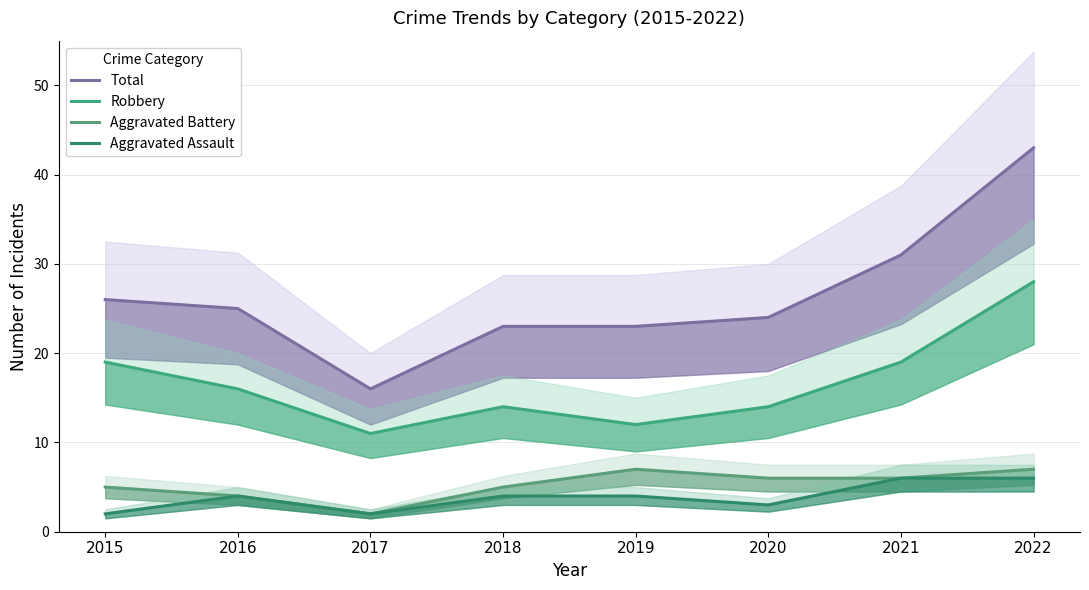

Reading left to right, what are all the values shown in this chart?

Total: 2015=26	2016=25	2017=16	2018=23	2019=23	2020=24	2021=31	2022=43
Robbery: 2015=19	2016=16	2017=11	2018=14	2019=12	2020=14	2021=19	2022=28
Aggravated Battery: 2015=5	2016=4	2017=2	2018=5	2019=7	2020=6	2021=6	2022=7
Aggravated Assault: 2015=2	2016=4	2017=2	2018=4	2019=4	2020=3	2021=6	2022=6